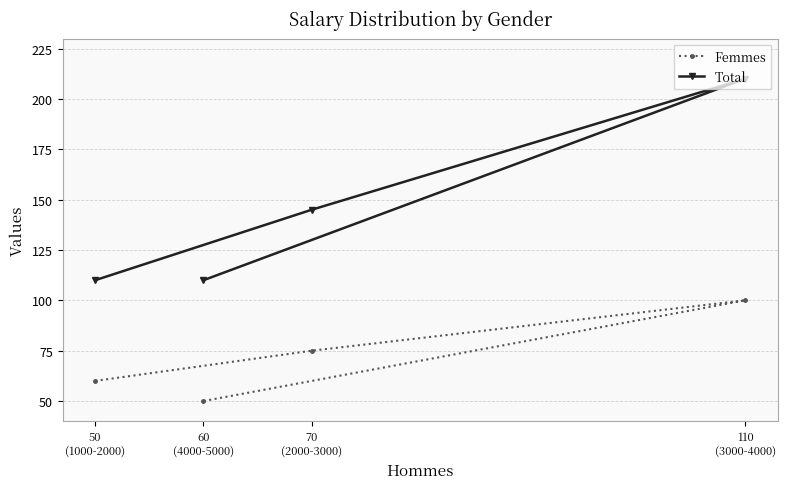

At which label is Total closest to 160?

70
(2000-3000)